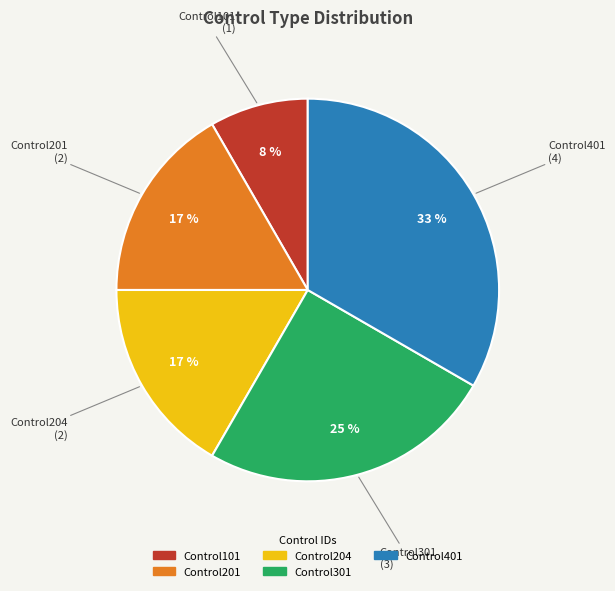

Which category has the smallest portion of the pie?

Control101